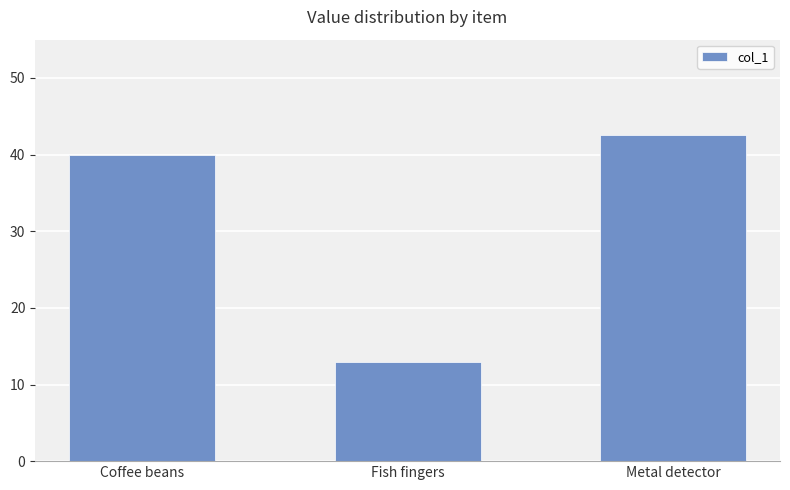

Read the value at Metal detector.

42.5